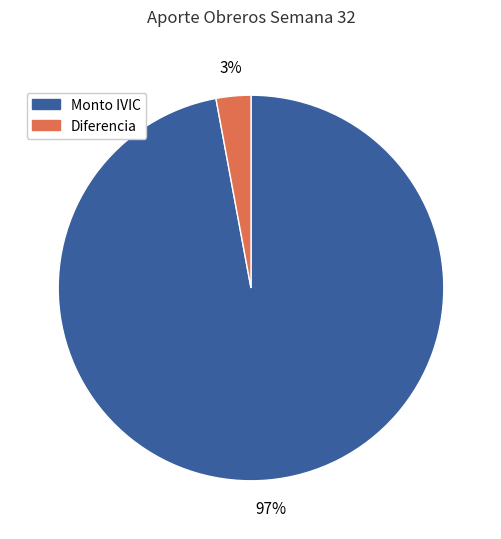

How many segments does this pie chart have?

2